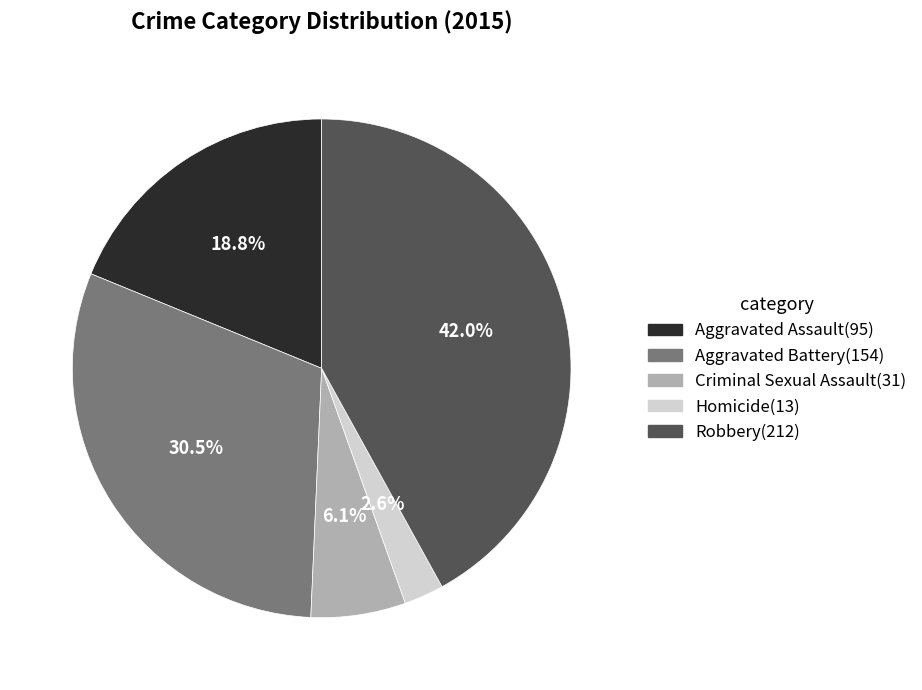

What portion of the pie excludes Homicide?

97.4%